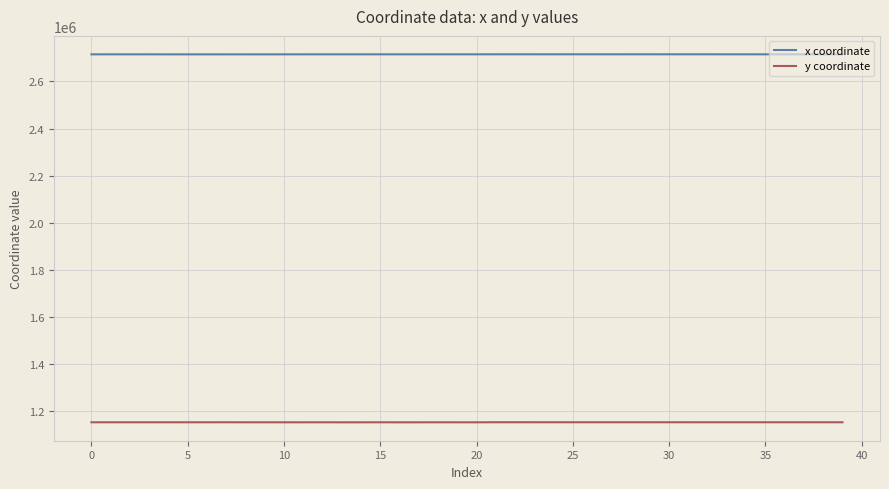

What is the greatest value displayed?

2715417.5